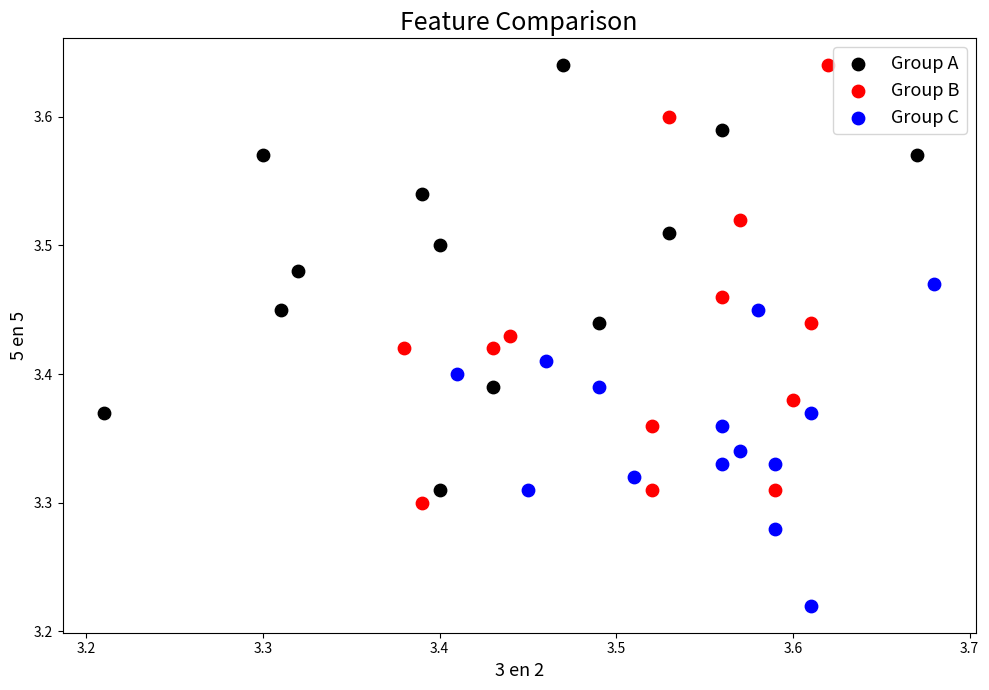

What are all the series names shown in the legend?

Group A, Group B, Group C